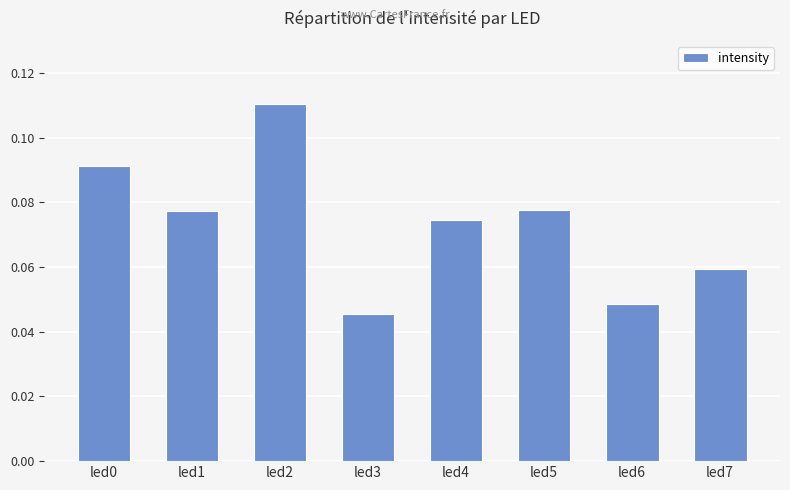

Which has a higher value, led1 or led6?

led1